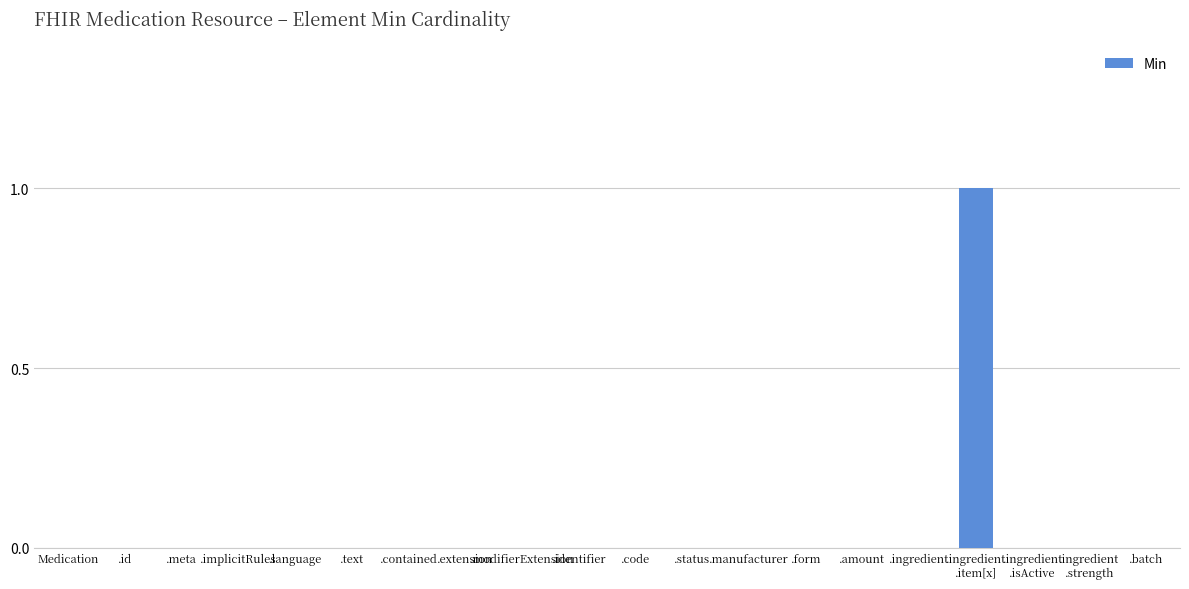

Reading left to right, what are all the values shown in this chart?

0	0	0	0	0	0	0	0	0	0	0	0	0	0	0	0	1	0	0	0